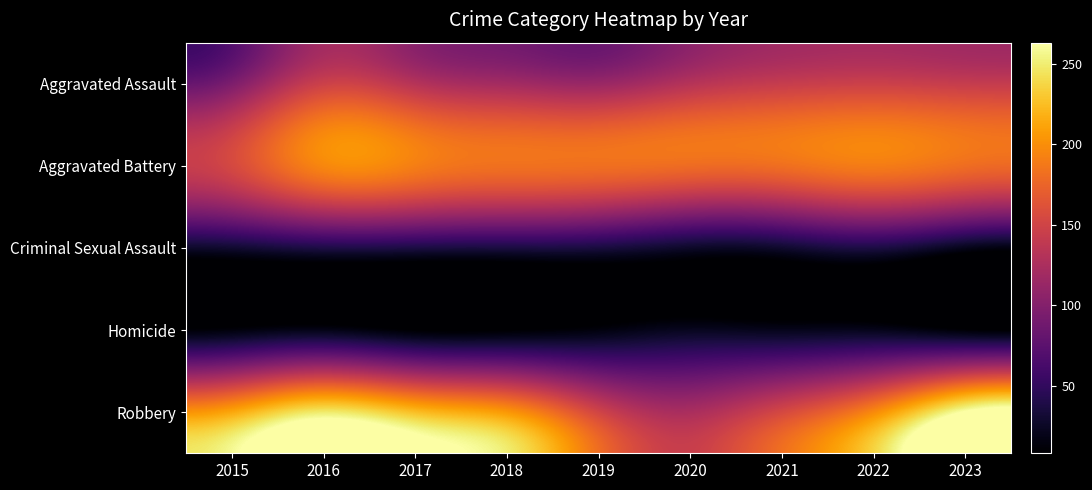

Which has a higher value, 2015 or 2023?

2023